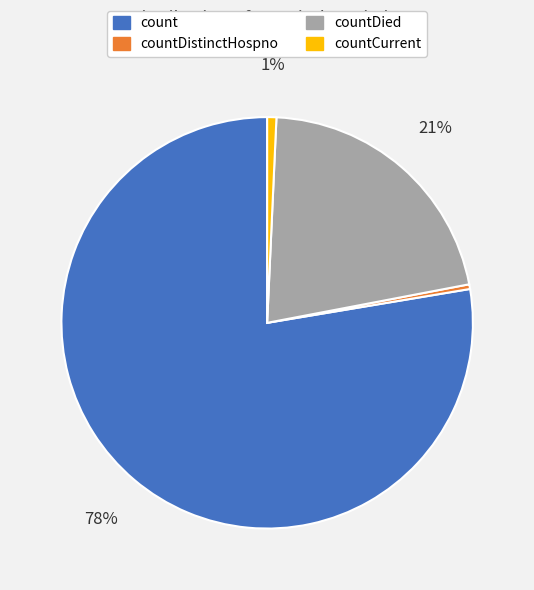

Is there any slice that represents more than half of the pie?

Yes